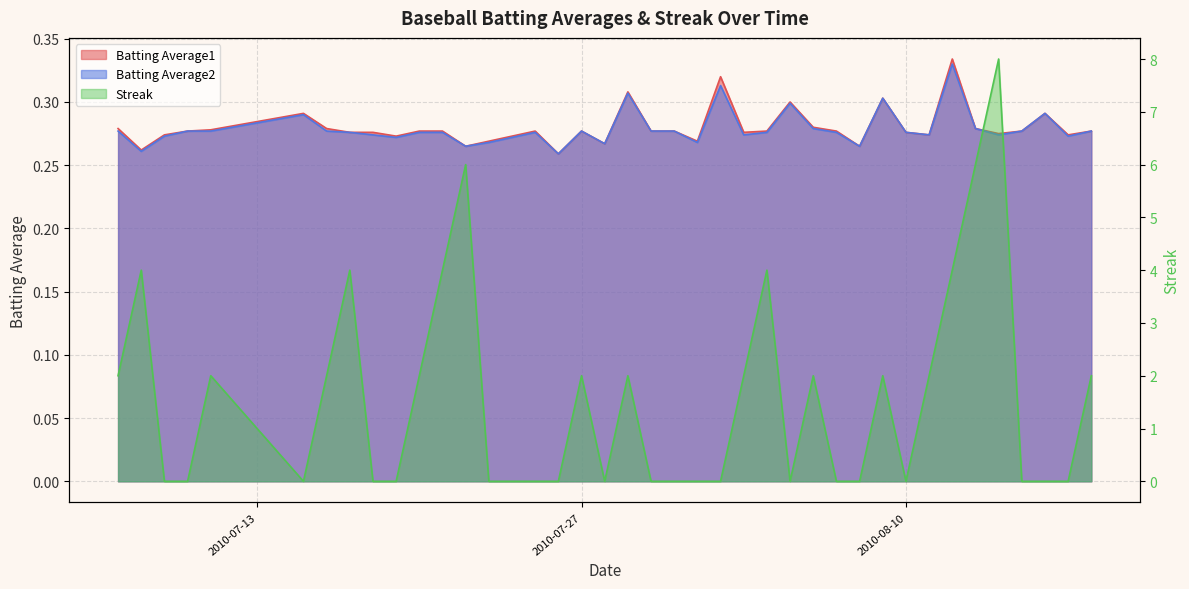

How many lines are shown in the chart?

3